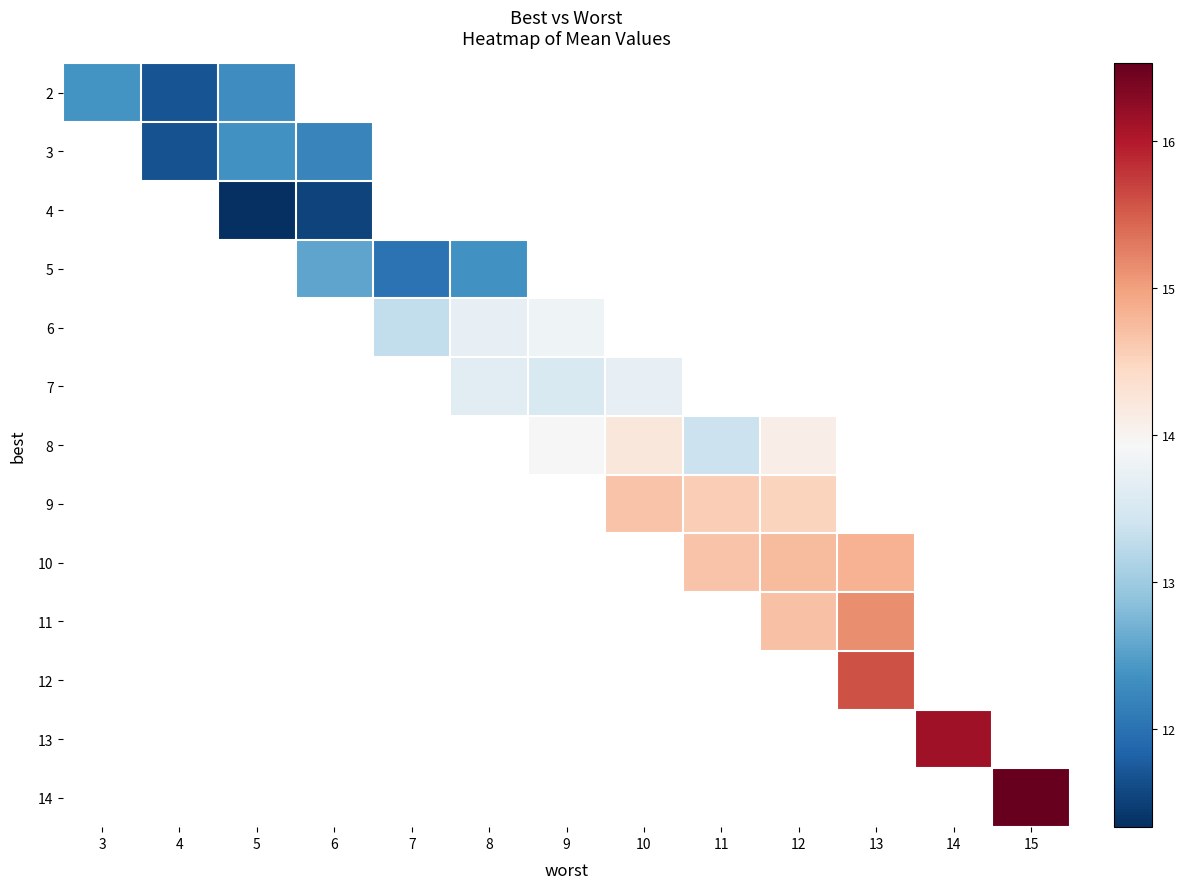

How many values in 14 are above zero?

1